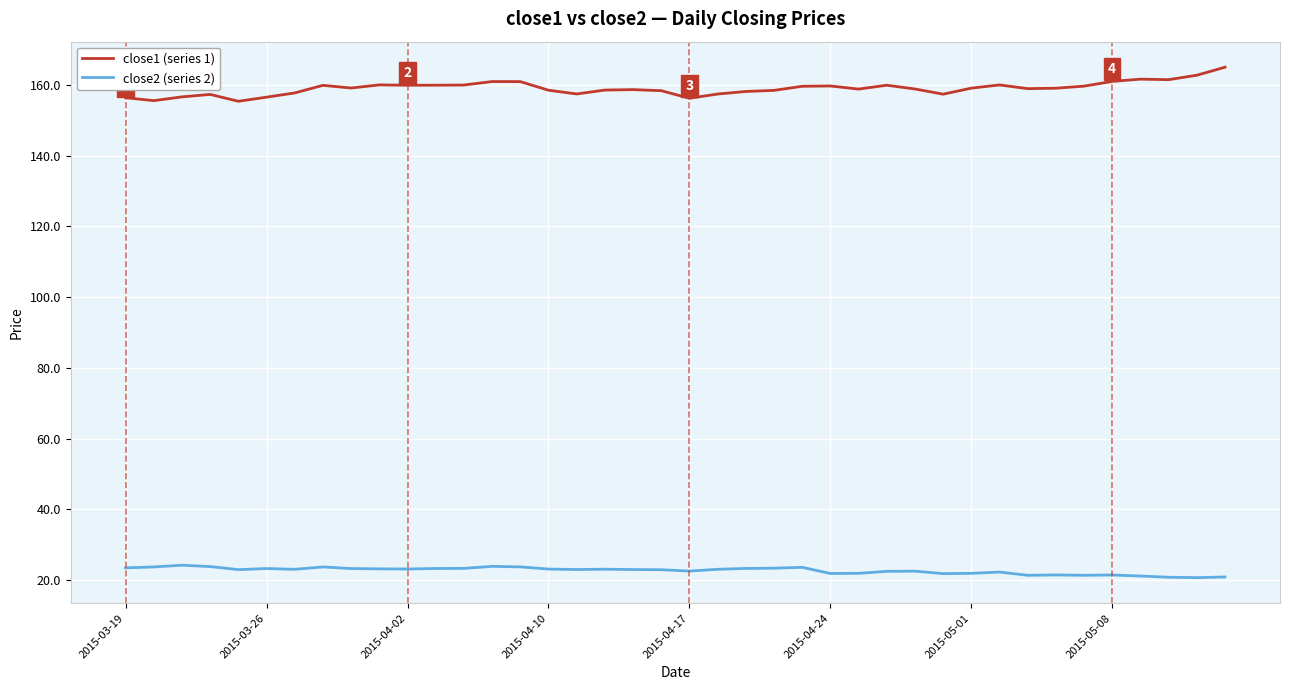

What is the highest value of the close2 (series 2) series?

24.2